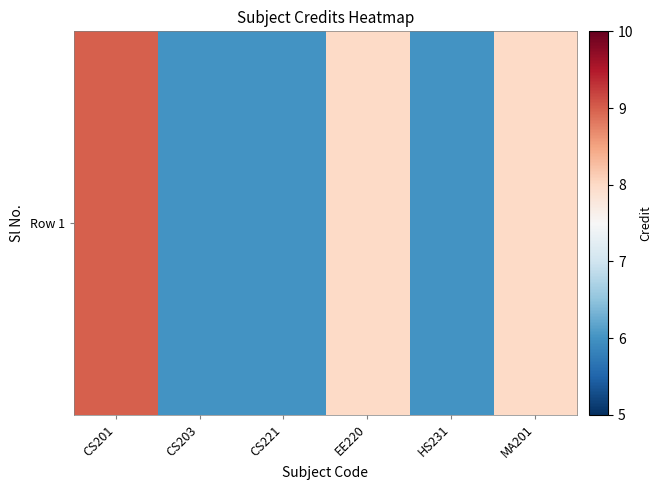

How many series are shown in this chart?

1